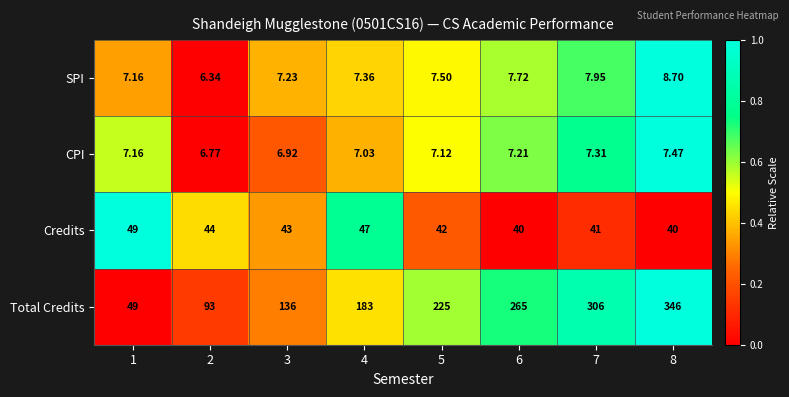

What is the difference between the highest and lowest values at 8?

338.5